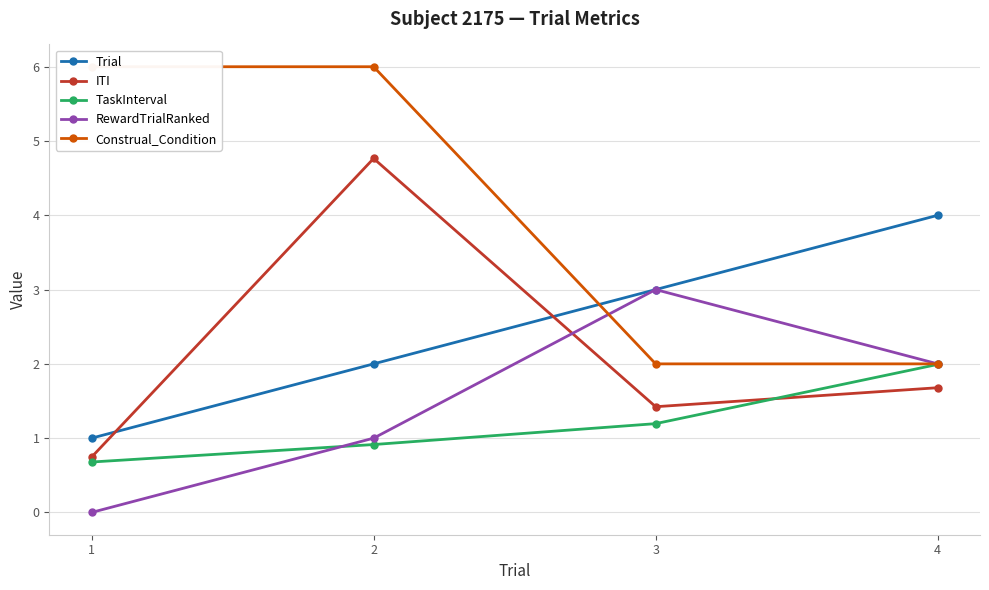

How many distinct data groups are displayed?

5